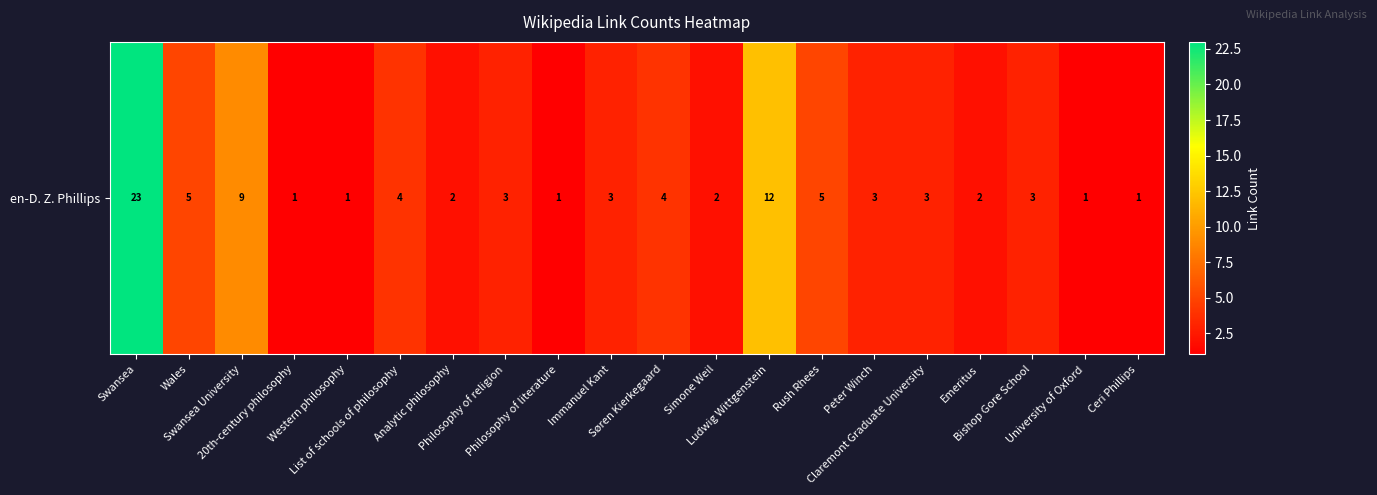

What is the sum of the values at University of Oxford and Immanuel Kant?

4